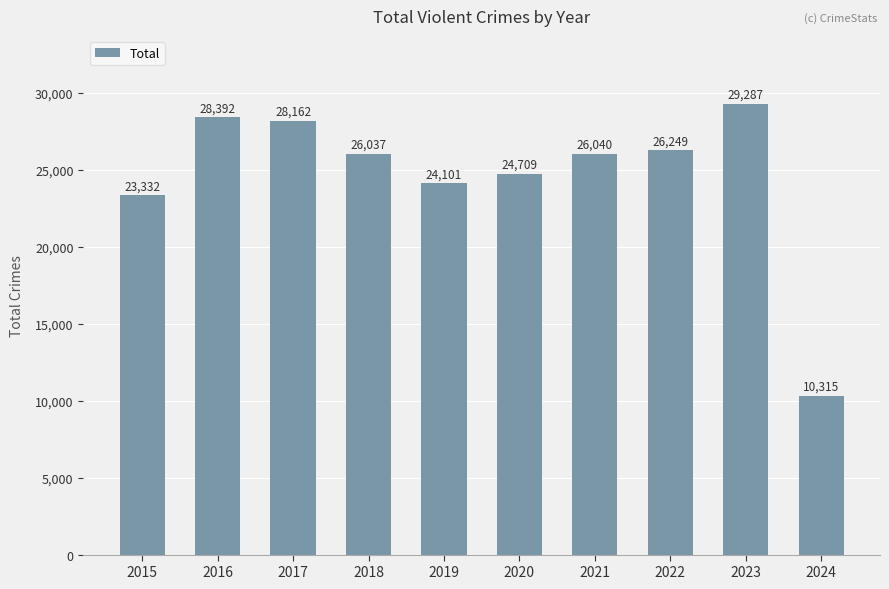

What is the difference between the maximum and second lowest values?

5955